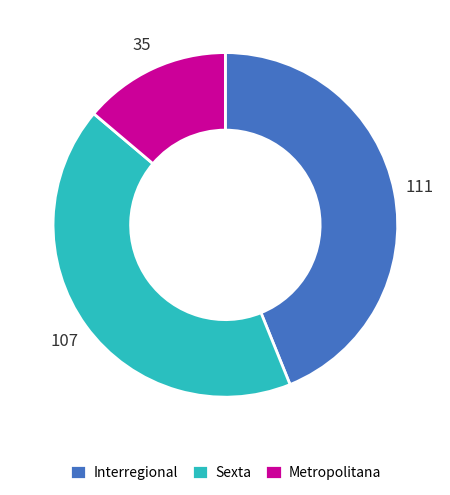

Which slice is the largest?

Interregional